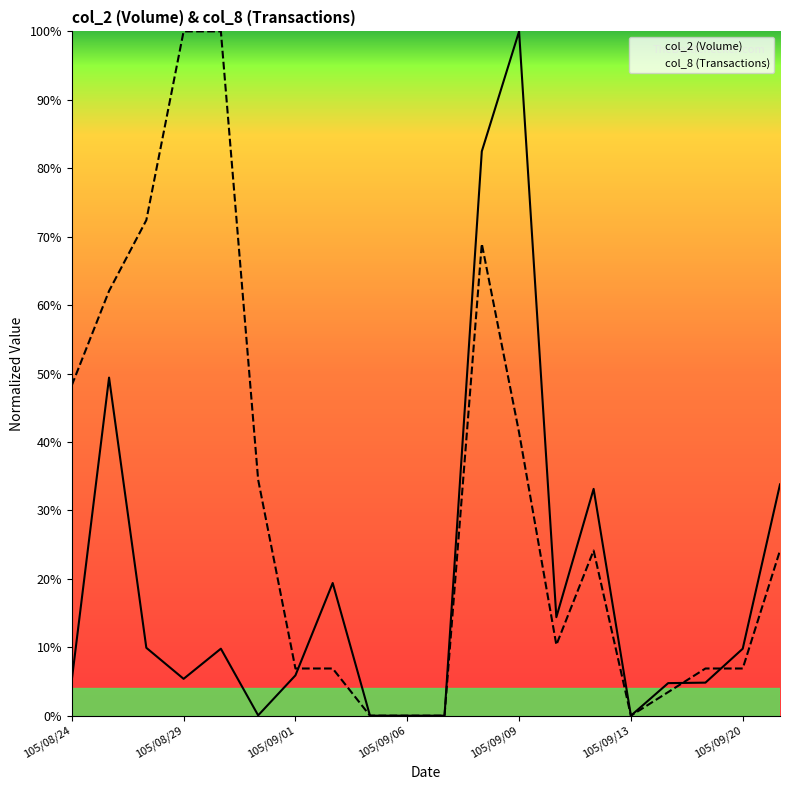

What is the total value across all series at 7?

26.3